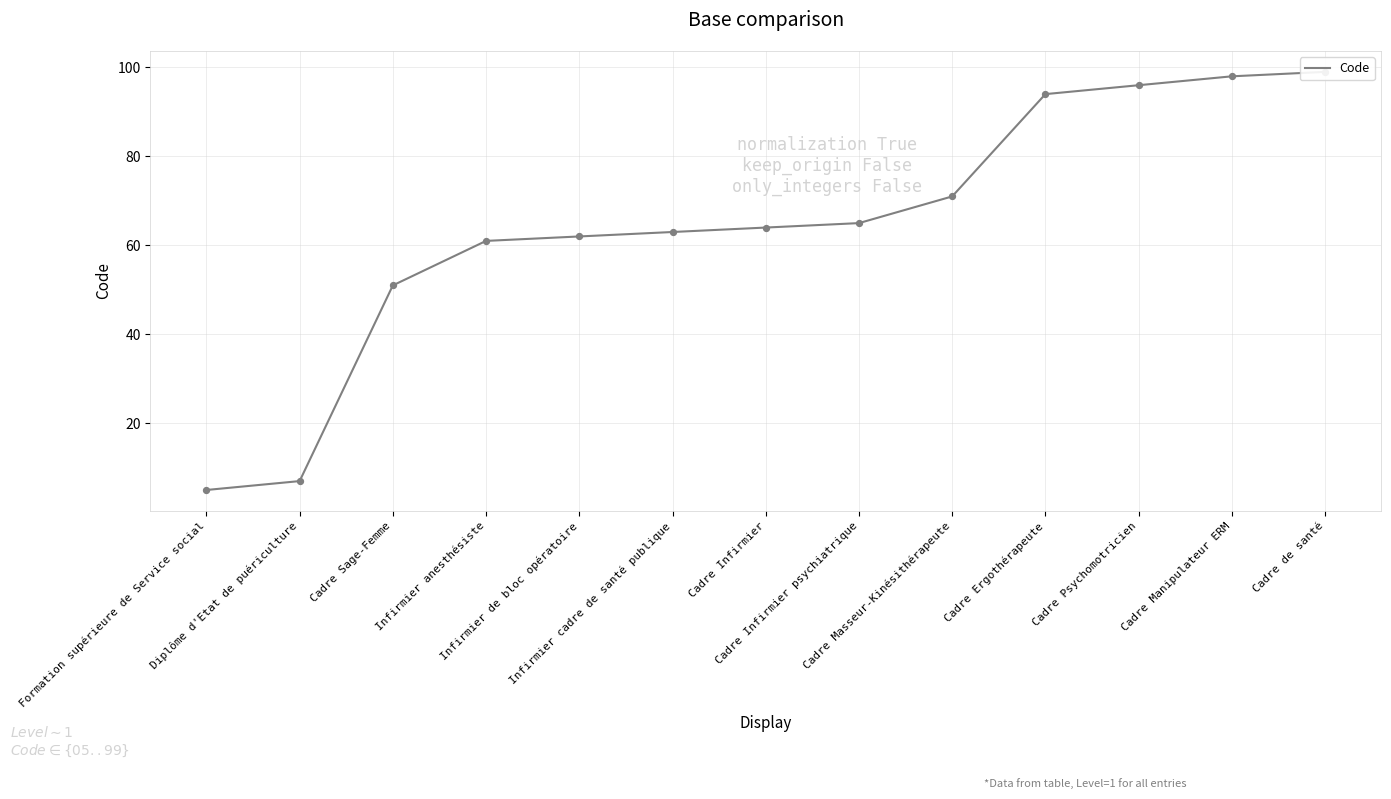

Approximately how many times larger is the value at Infirmier cadre de santé publique compared to Formation supérieure de Service social?

12.6